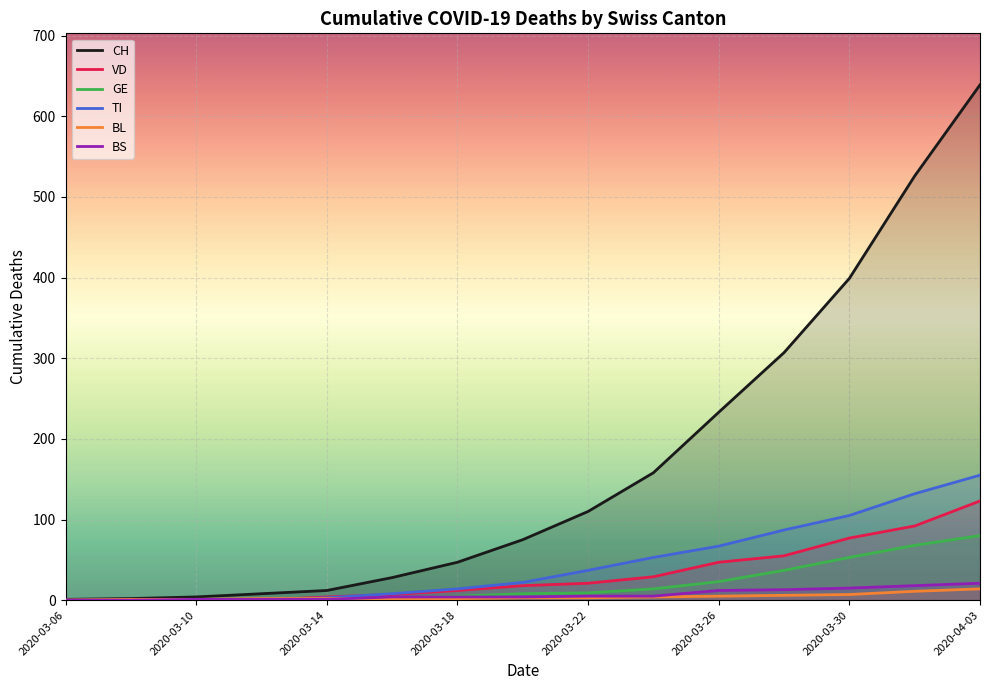

What is the approximate value of BL at 2020-04-01?

11